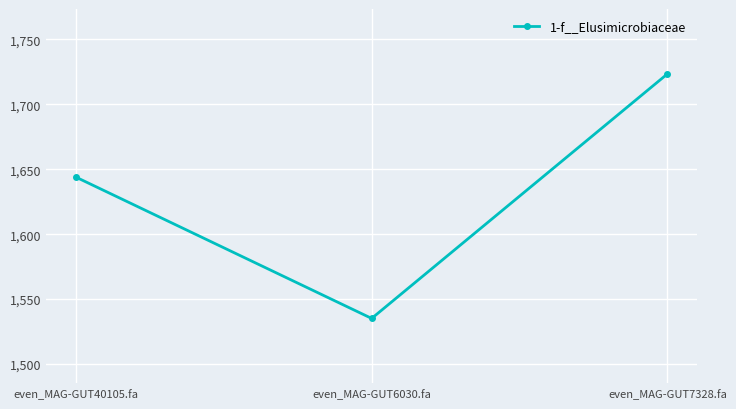

What position from the left is even_MAG-GUT7328.fa?

3